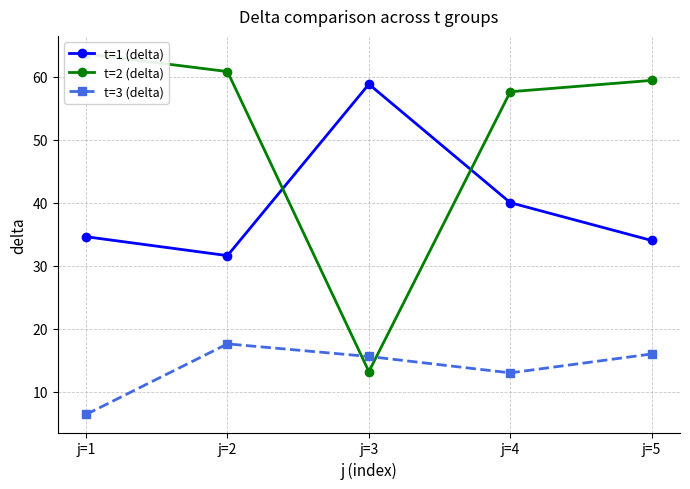

Is this an area chart (filled region under the line)?

No